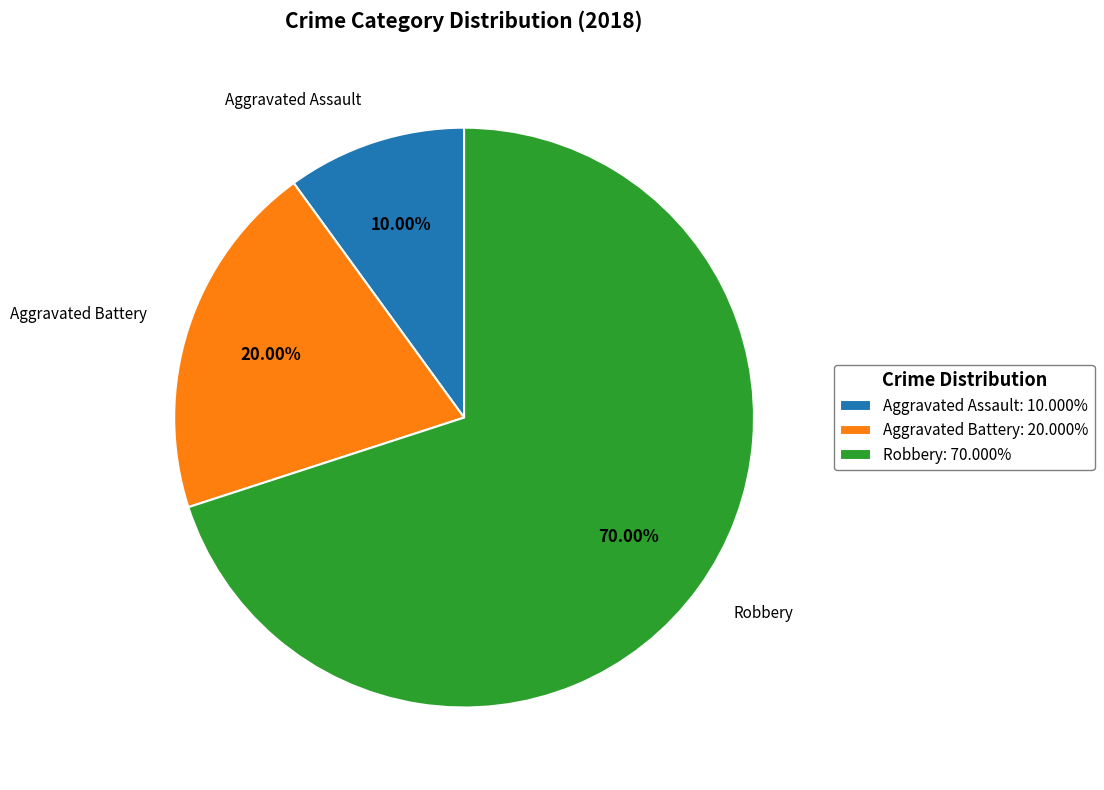

What is the ratio of the value at Robbery: 70.000% to the value at Aggravated Battery: 20.000%?

3.5